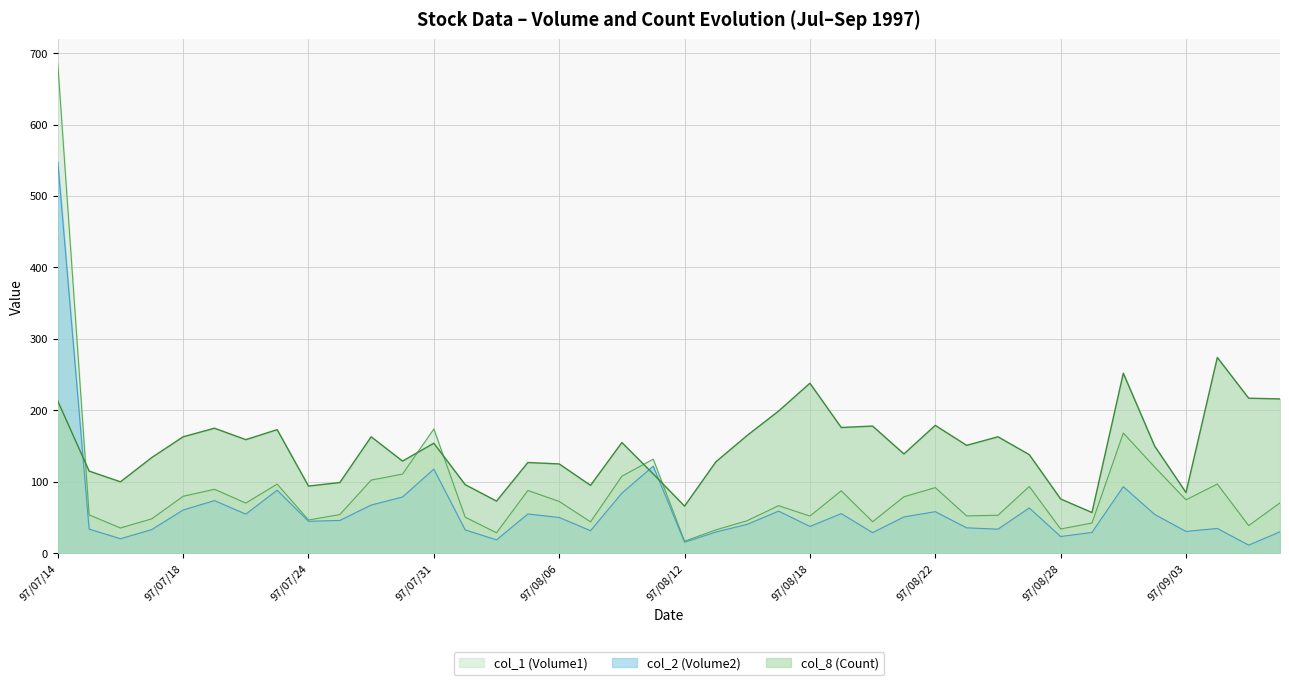

How many lines are shown in the chart?

3